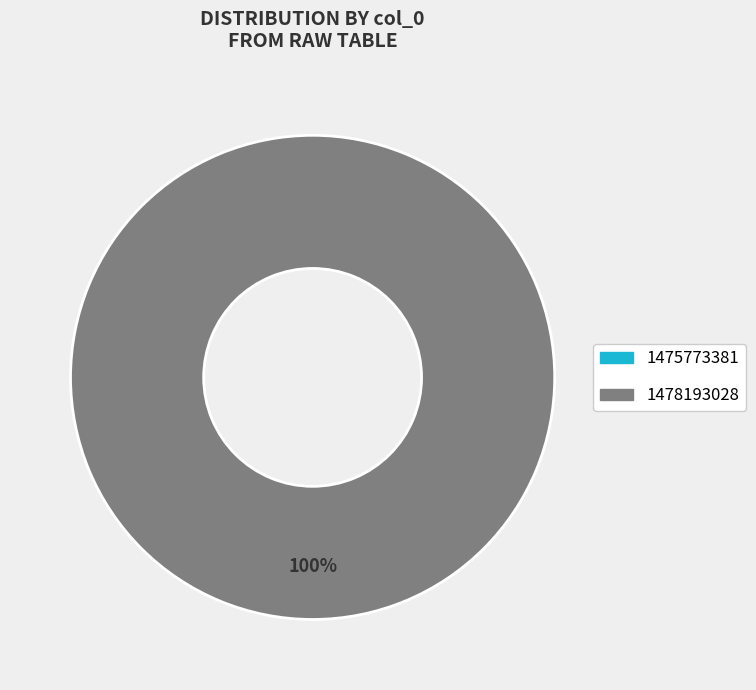

How many segments does this pie chart have?

2